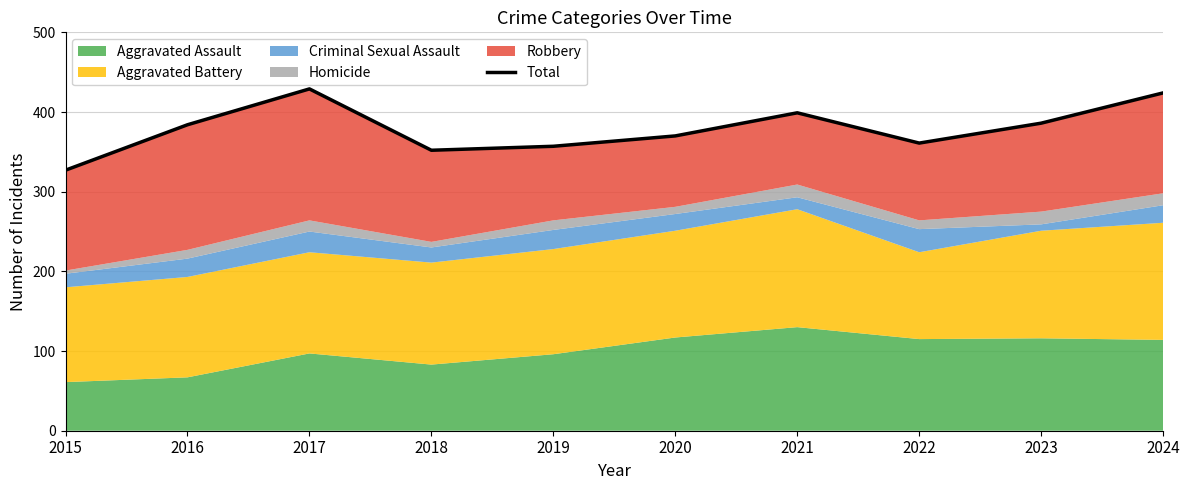

What is the approximate value at 2019?

357